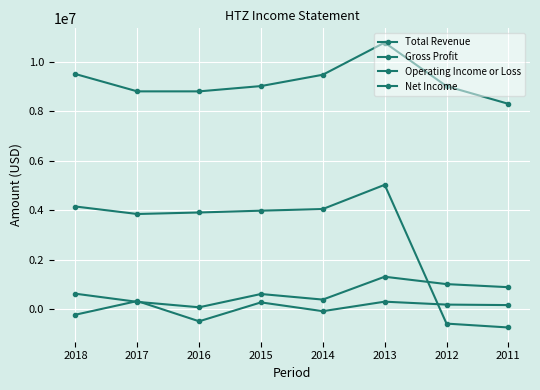

Reading left to right, list all the values displayed in this chart.

Total Revenue: 9504000	8803000	8803000	9017000	9475000	10775000	9013000	8299300
Gross Profit: 4149000	3846000	3907000	3980000	4047000	5026000	-584300	-741100
Operating Income or Loss: 624000	295000	75000	612000	386000	1310000	1012000	887600
Net Income: -225000	327000	-491000	273000	-82000	302000	184000	164200